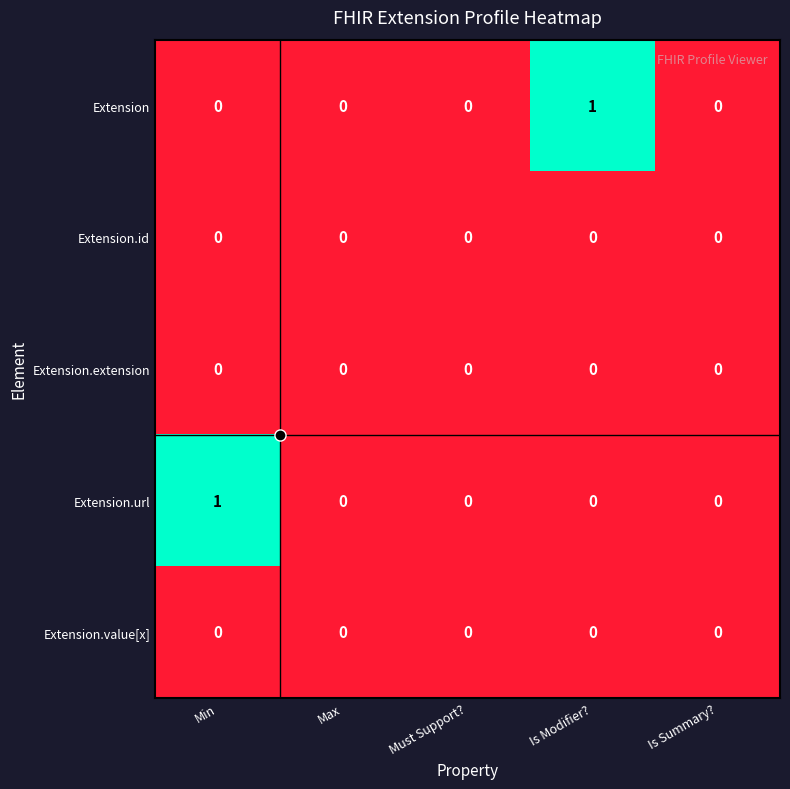

The Extension series shows 0 at Is Modifier?. True or false?

False